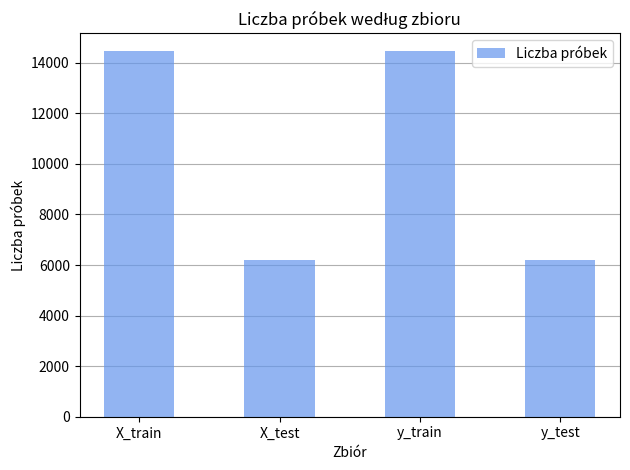

What is the change in value from X_train to y_test?

-8256